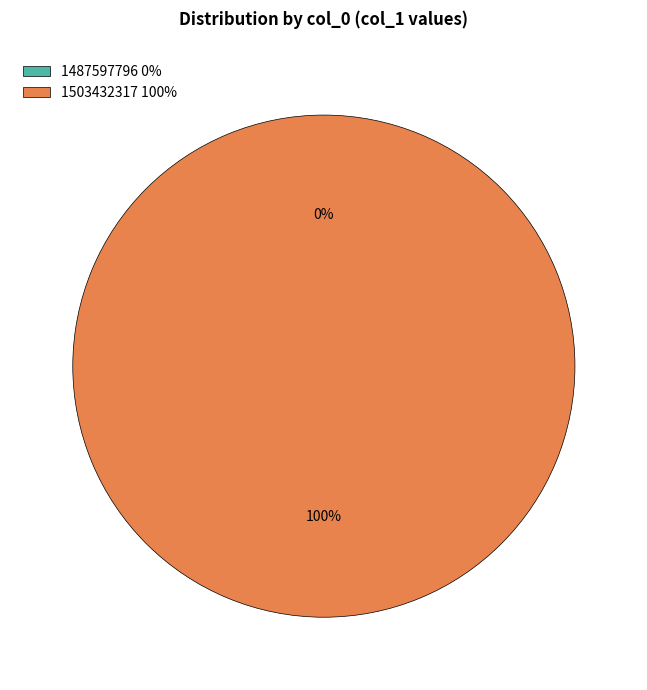

Is it true that 1487597796 is 0% of the pie?

True